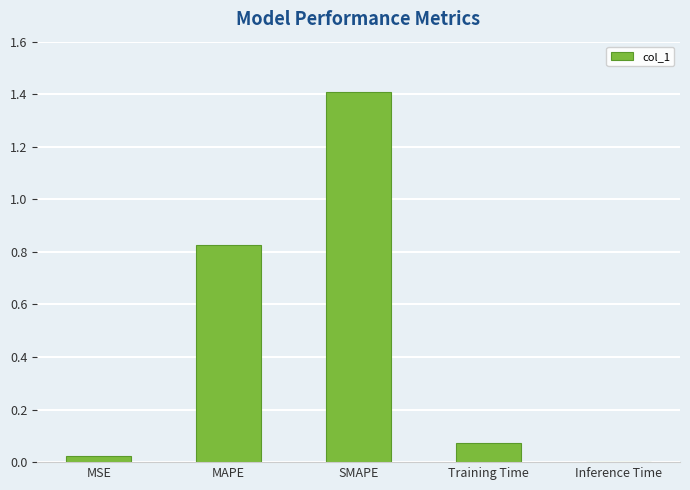

What is the maximum value shown in the chart?

1.4